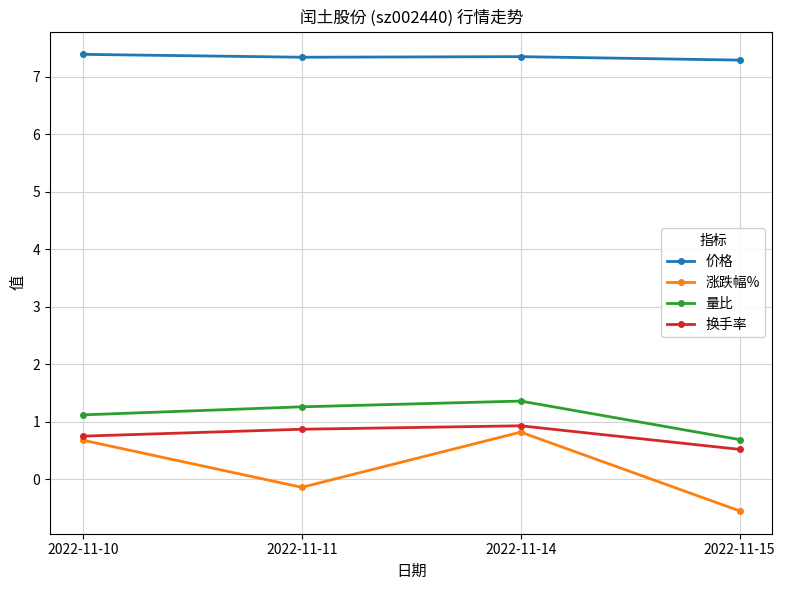

Which category has the lowest value in the 涨跌幅% series?

2022-11-15